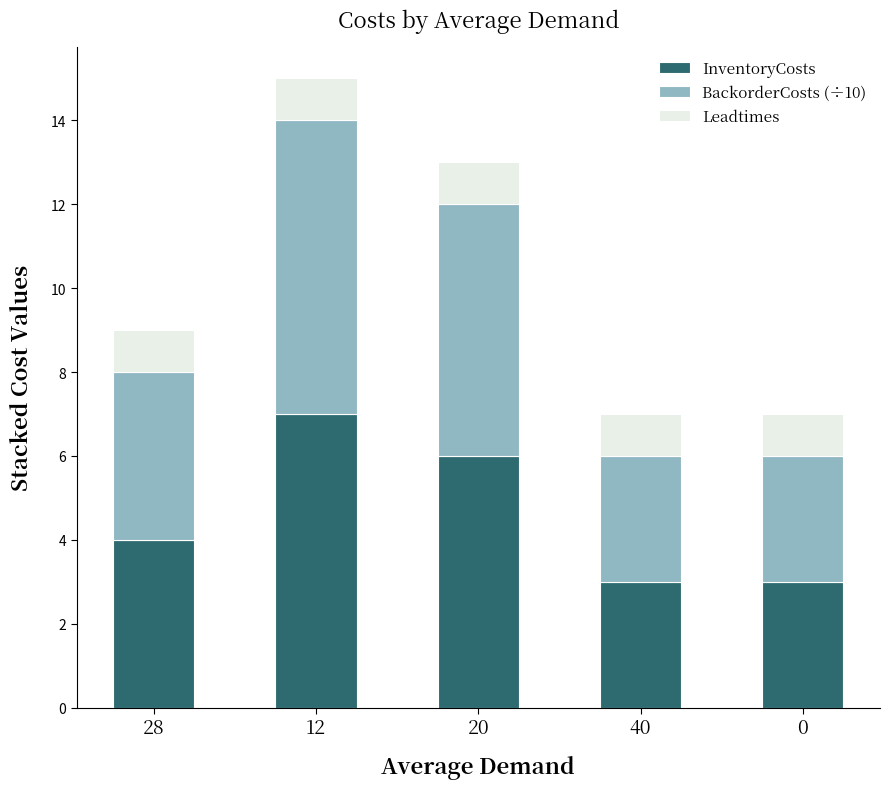

What is the difference between the maximum and minimum values in the InventoryCosts series?

4